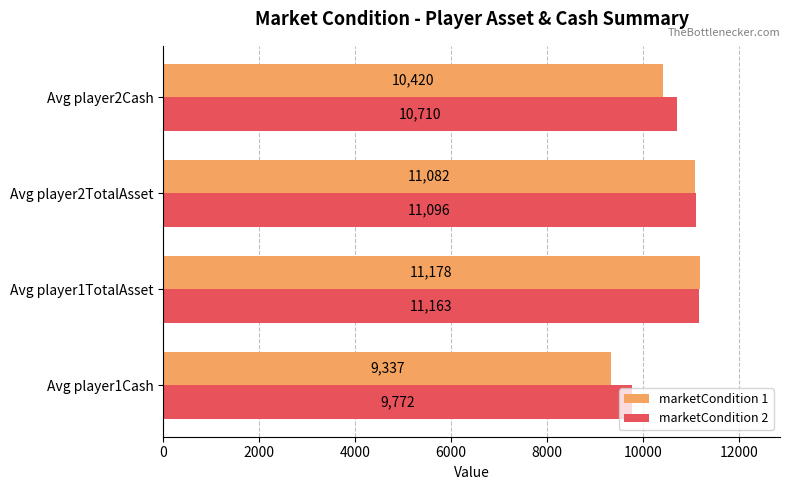

What is the average value of the marketCondition 2 series?

10685